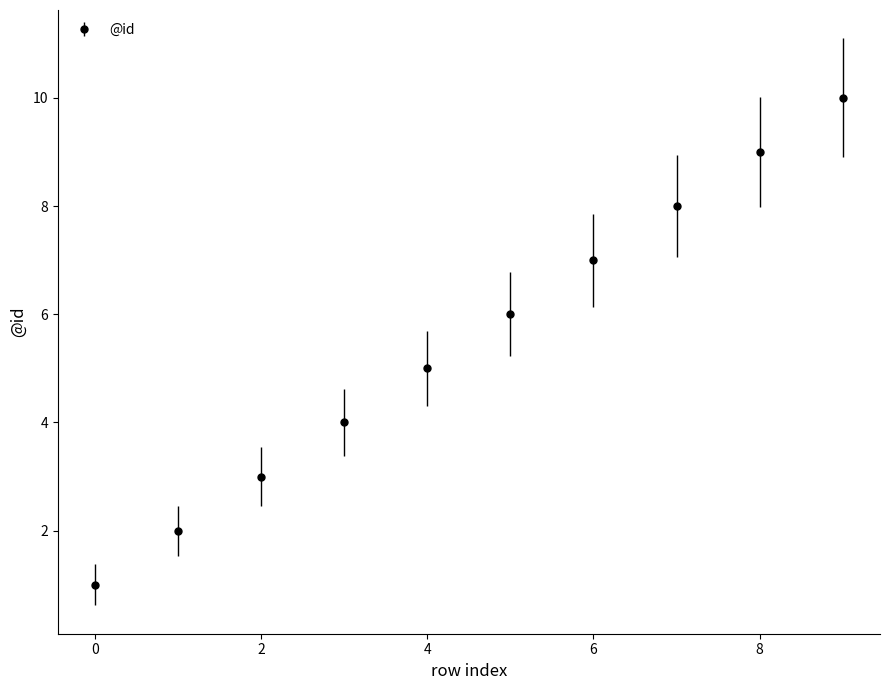

What is the difference between the maximum and minimum values?

9